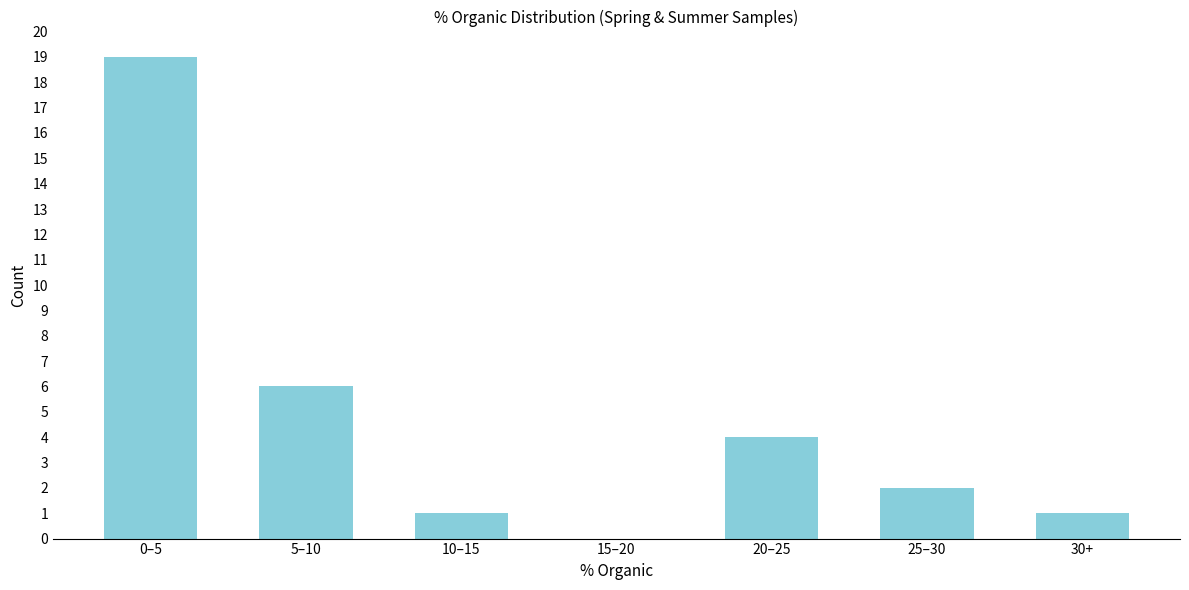

Reading right to left, what are all the values shown in this chart?

30+=1	25–30=2	20–25=4	15–20=0	10–15=1	5–10=6	0–5=19